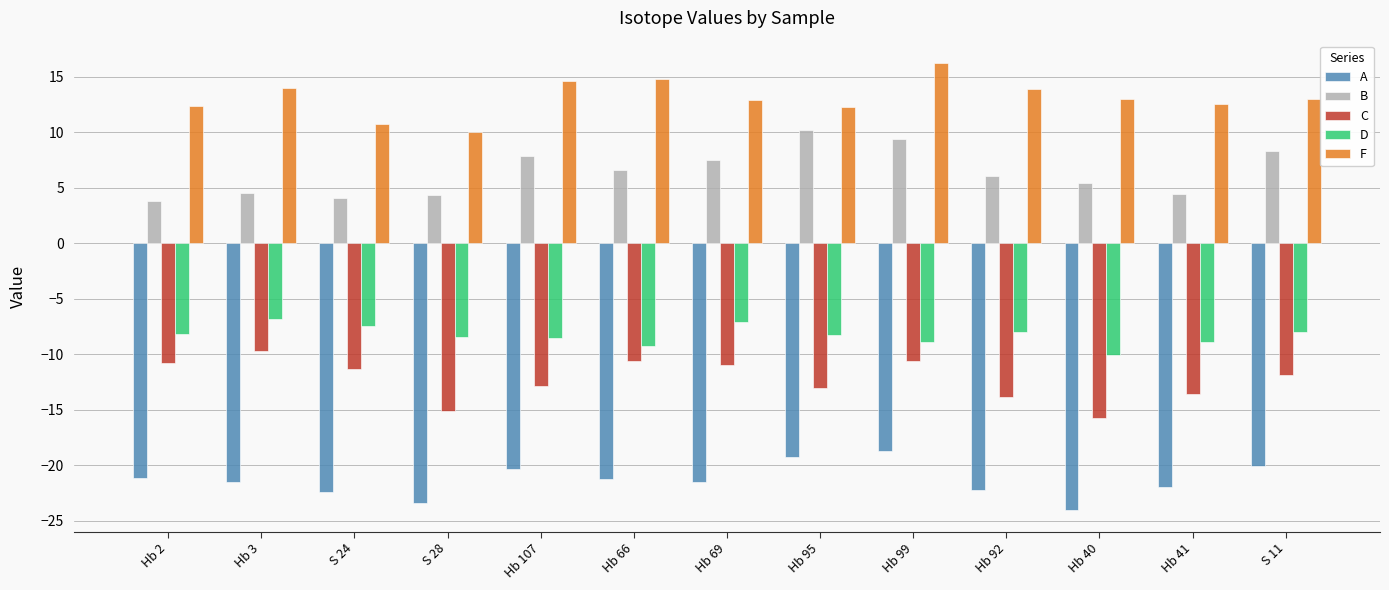

What is the label of the 4th bar from the right?

Hb 92